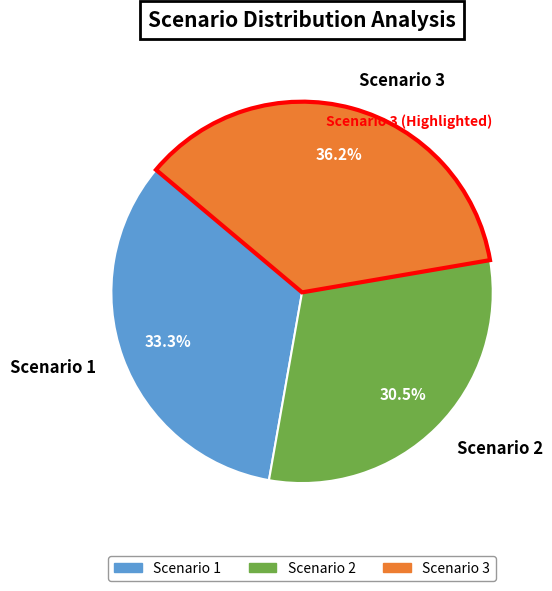

What portion of the pie excludes Scenario 2?

69.5%